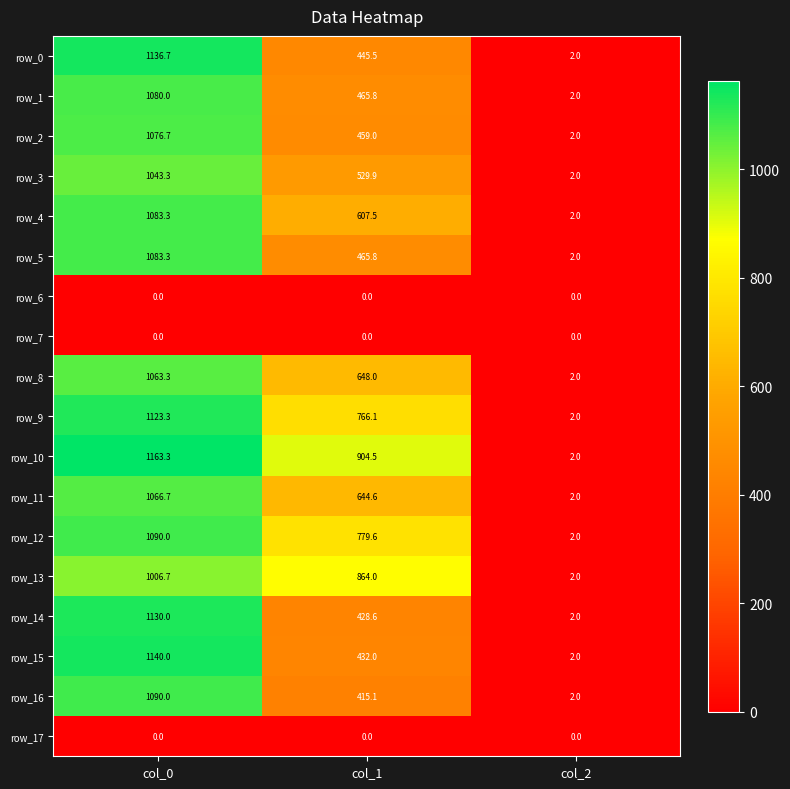

What is the sum of all row_8 values?

1713.3